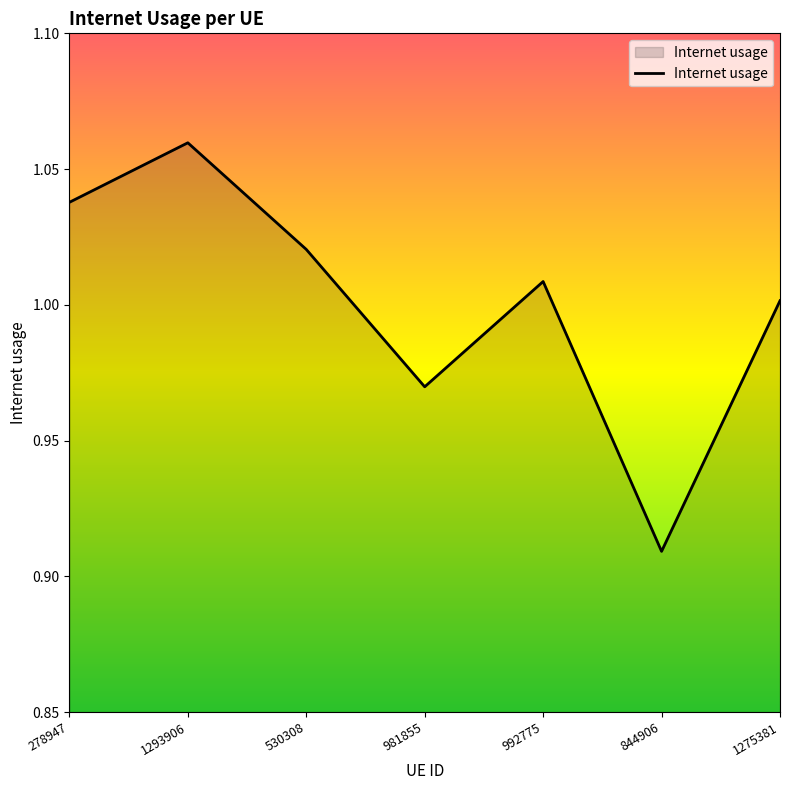

What is the change in value from 530308 to 844906?

-0.1